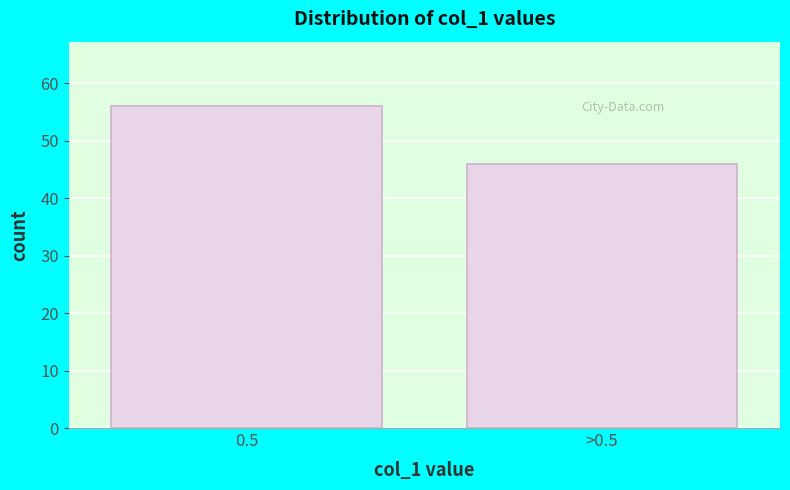

Reading left to right, what are all the values shown in this chart?

0.5=56	>0.5=46